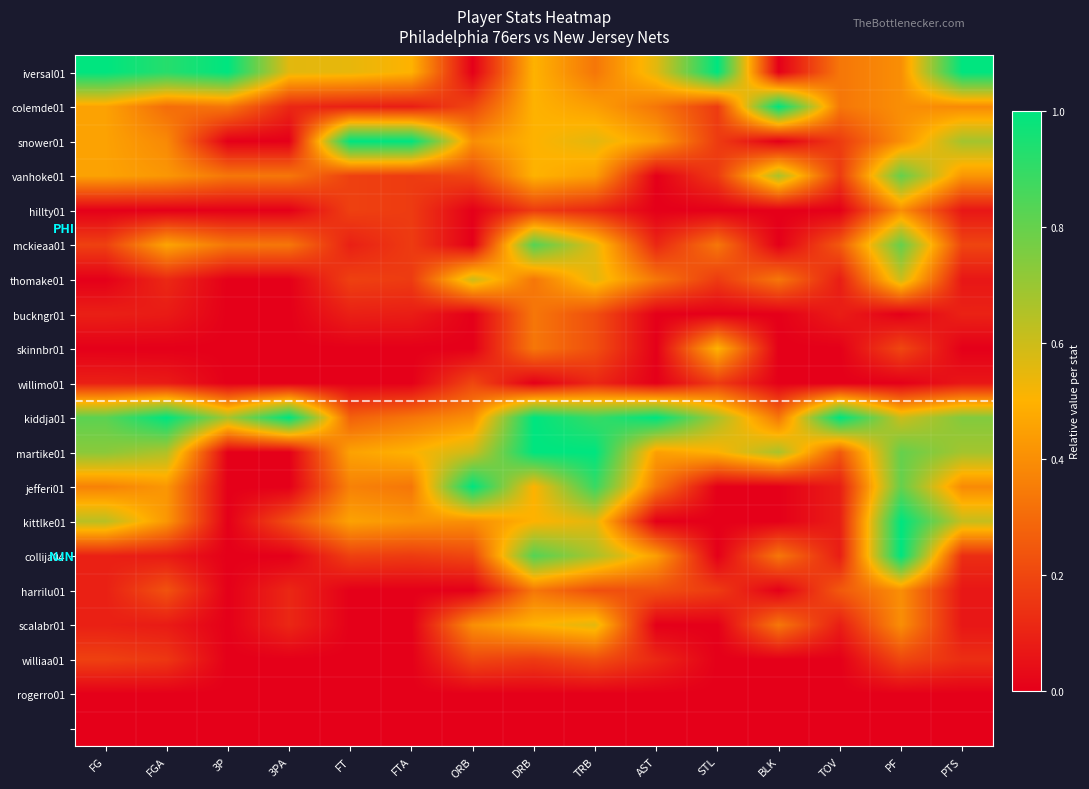

At how many categories does at least one series exceed 0?

15